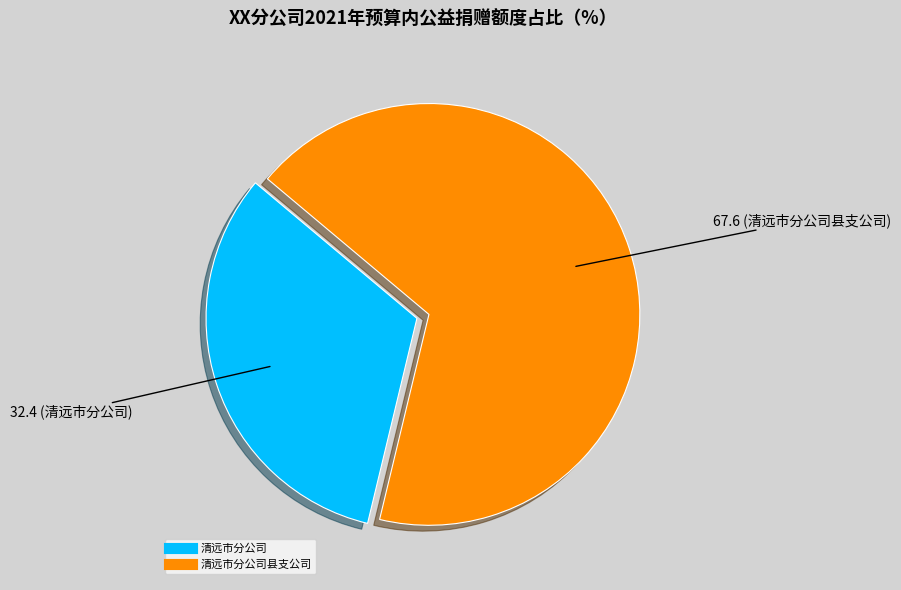

Is there any slice that represents more than half of the pie?

Yes